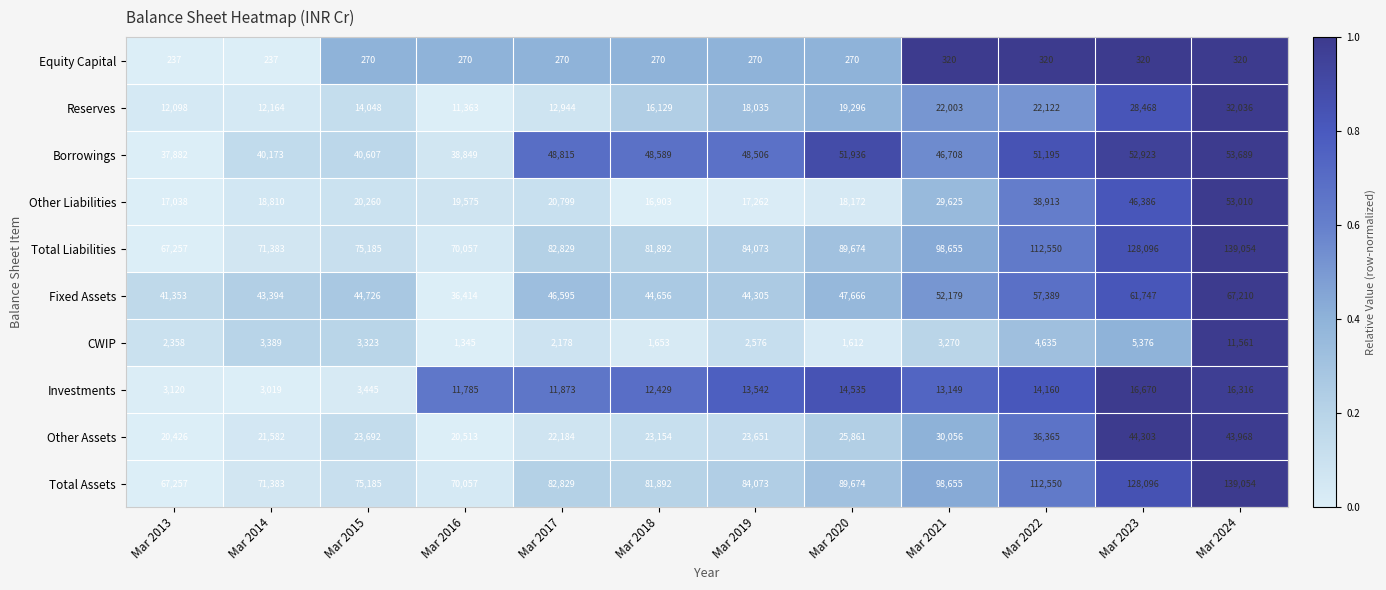

How many data points does each series have?

12